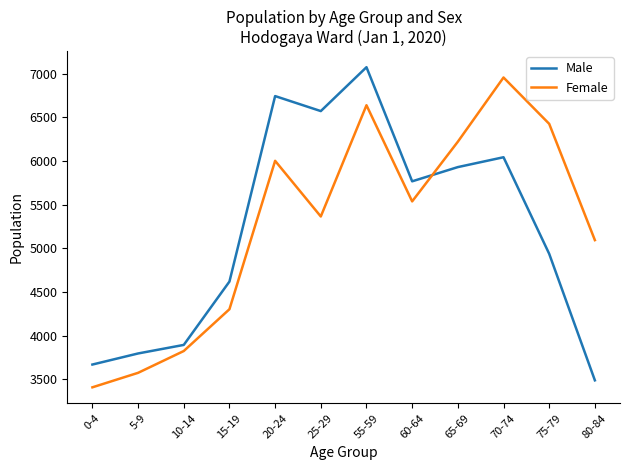

How many categories are shown in the chart?

12